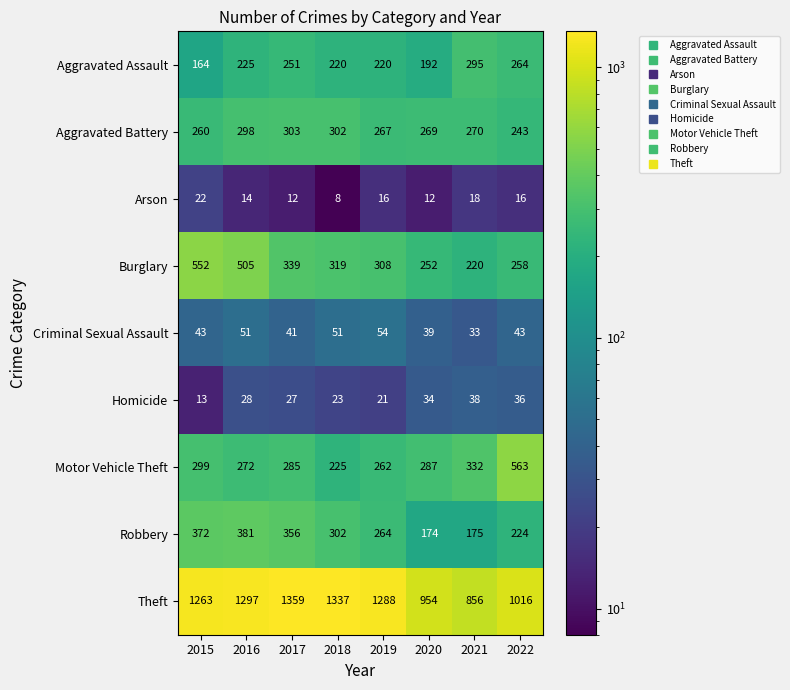

What is the sum of the Criminal Sexual Assault values at 2017 and 2016?

92